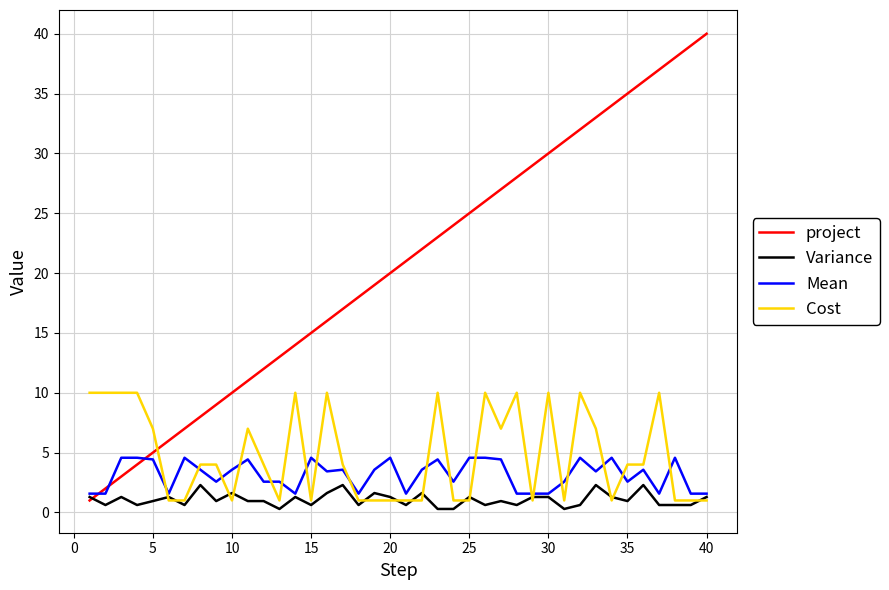

Does the chart display data point markers on the line(s)?

No